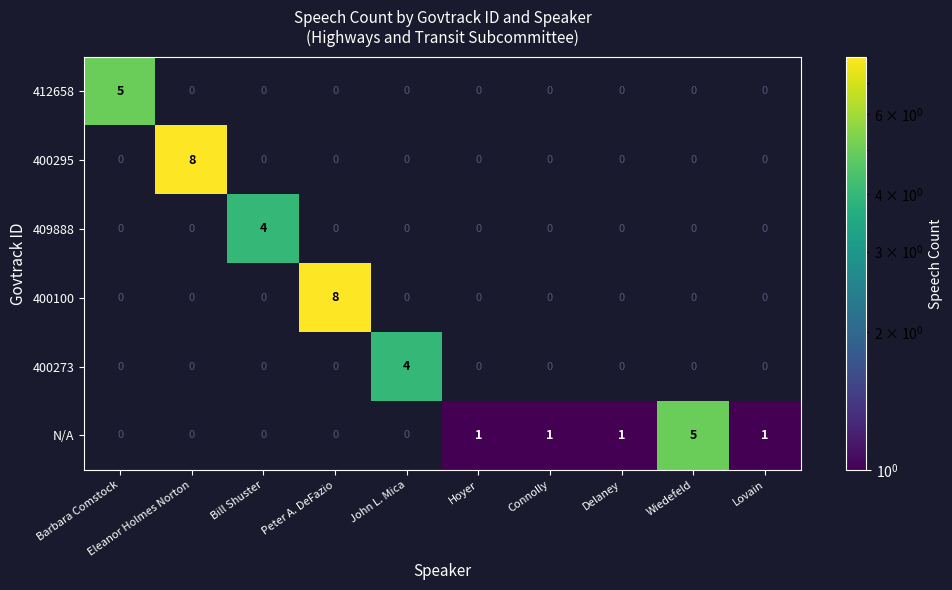

The value of N/A at Lovain is 1. True or false?

True